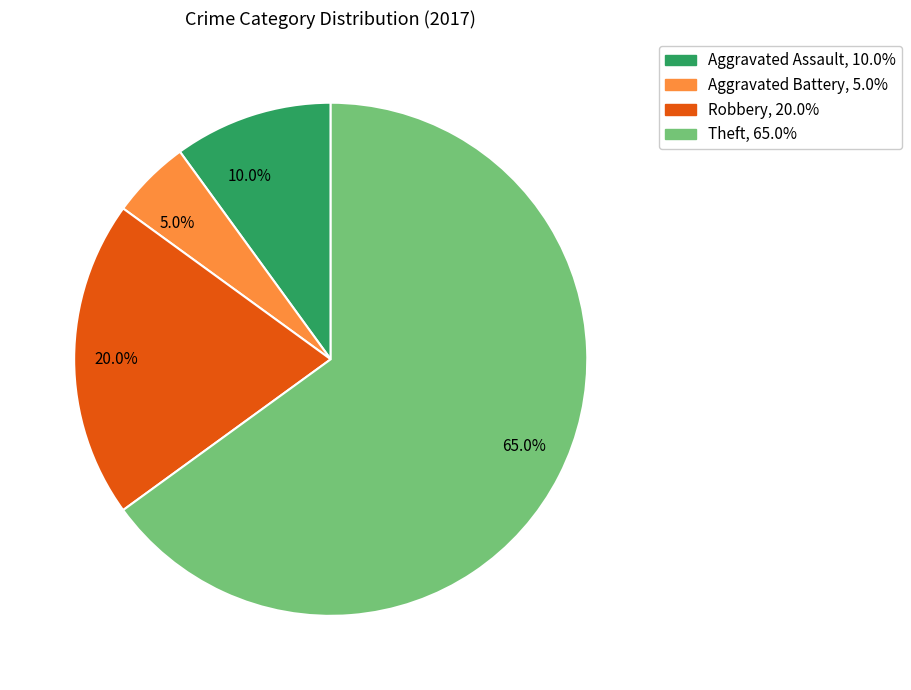

How much of the chart is everything except 5.0%?

95.0%